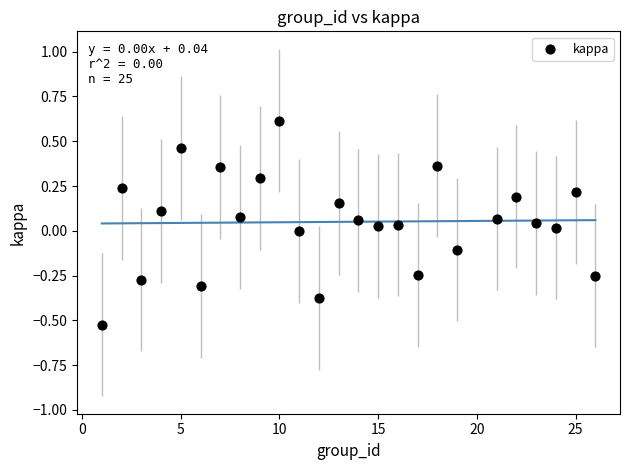

What is the range of Y values (max minus min)?

1.1